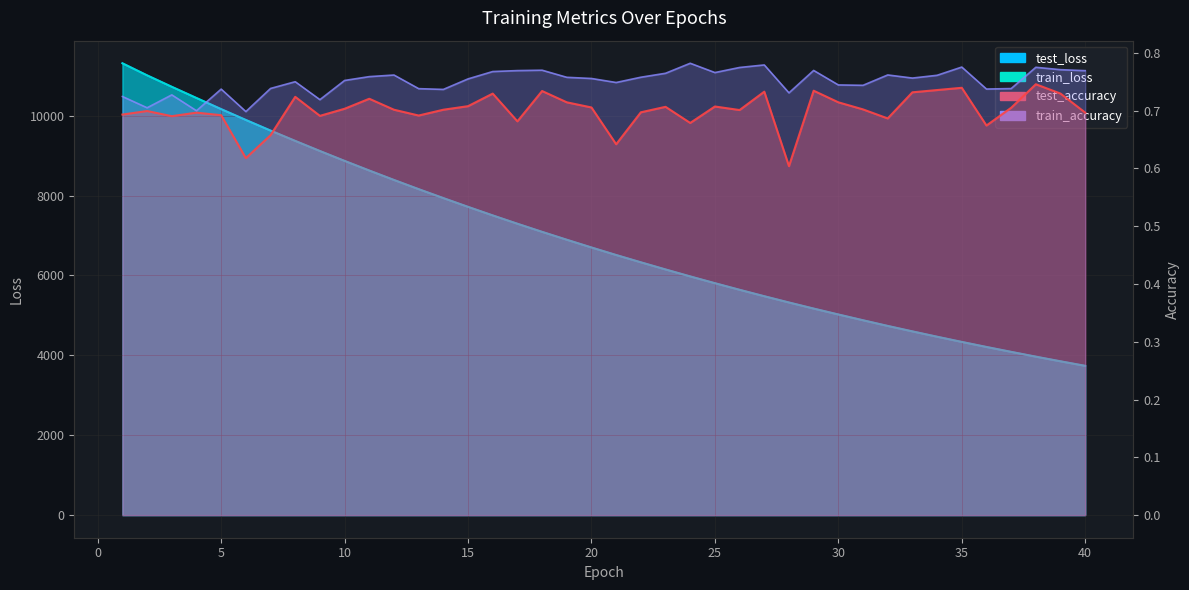

What value does the train_loss series have at 10?

8868.2